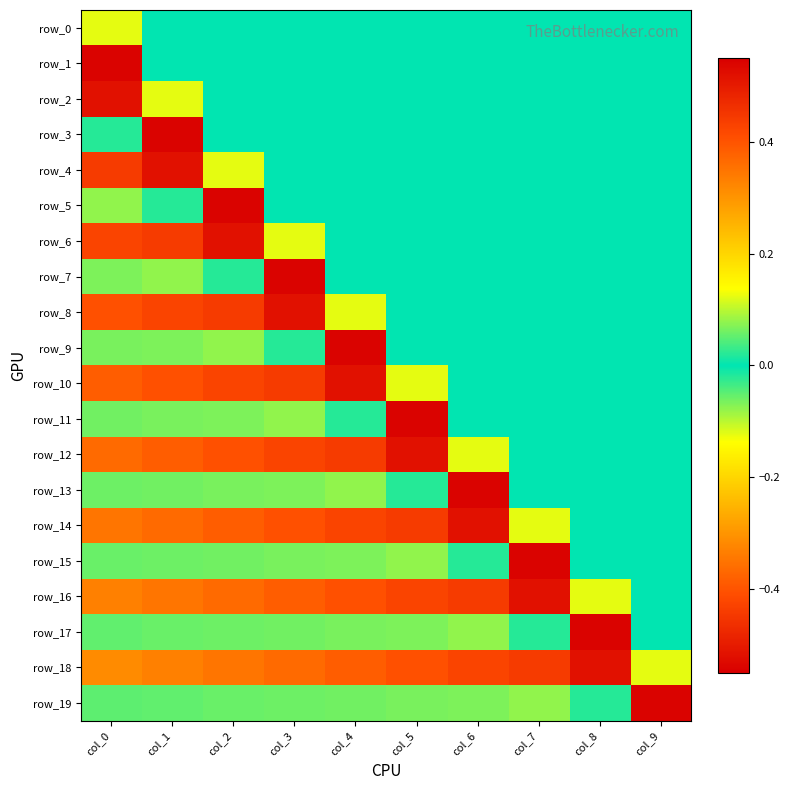

The row_0 series shows 0.1 at col_0. True or false?

False